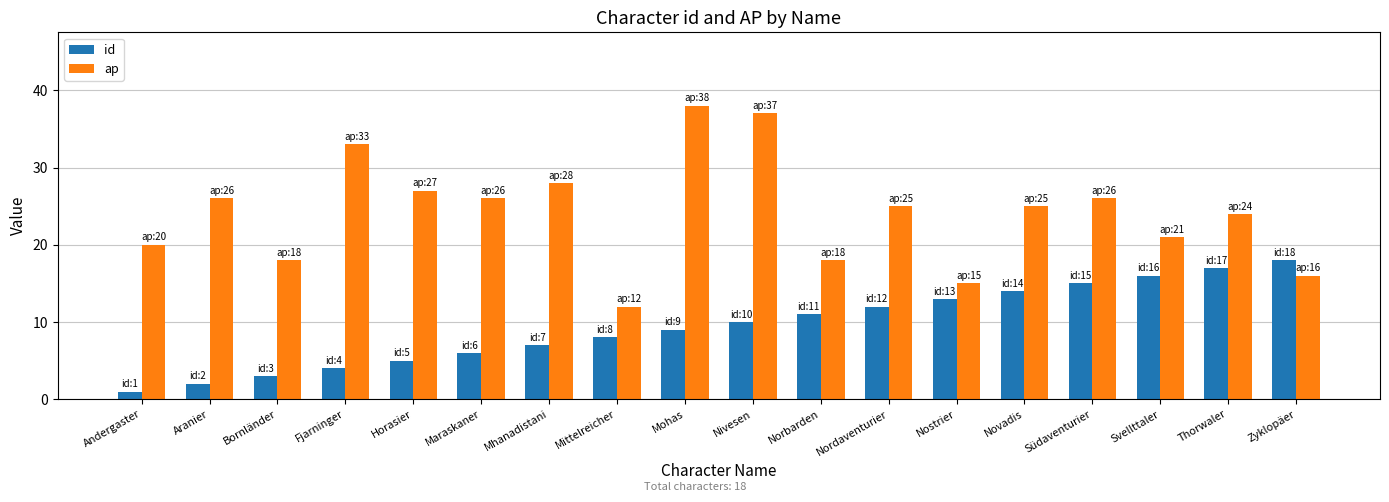

Reading left to right, extract all data points from this chart.

id: 1	2	3	4	5	6	7	8	9	10	11	12	13	14	15	16	17	18
ap: 20	26	18	33	27	26	28	12	38	37	18	25	15	25	26	21	24	16